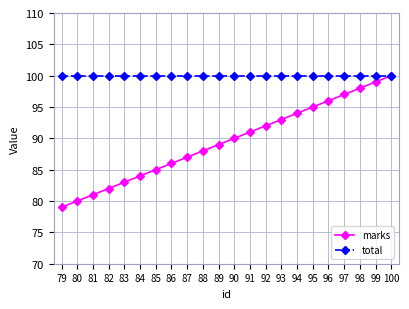

Which category has the highest value in the marks series?

100